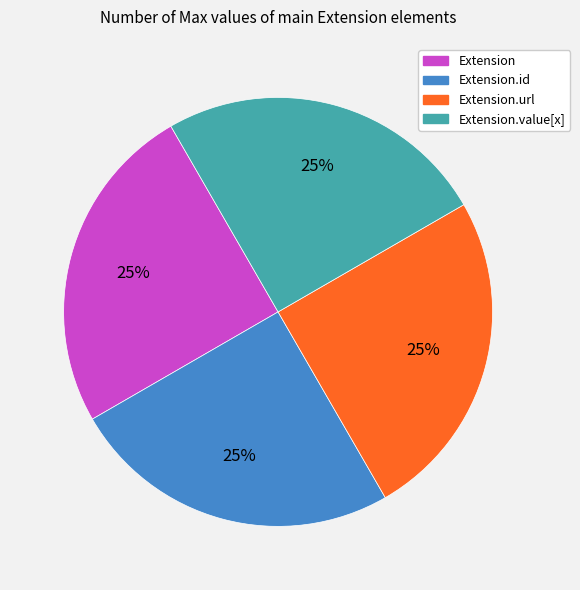

Is there any slice that represents more than half of the pie?

No